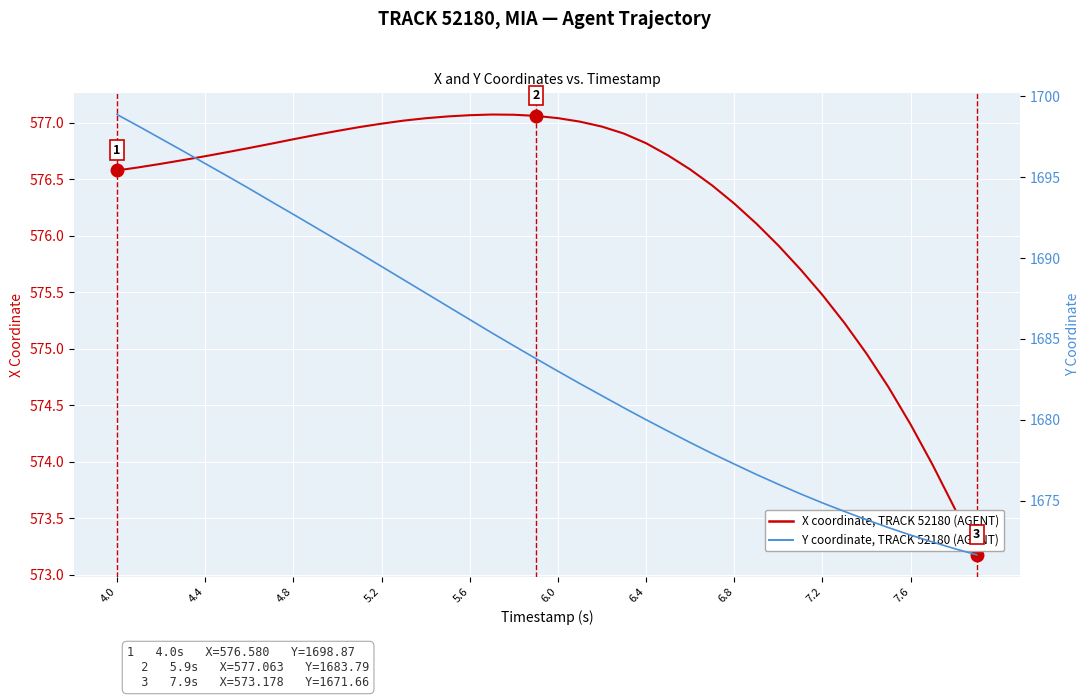

What is the highest value of the Y coordinate, TRACK 52180 (AGENT) series?

1698.9